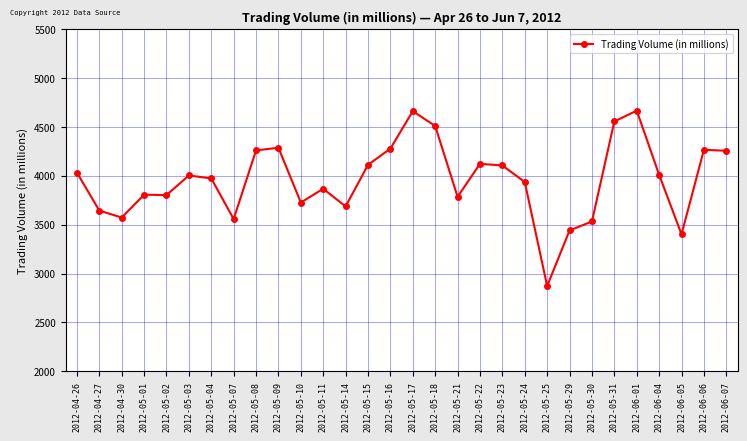

What is the difference between the maximum and minimum values?

1796